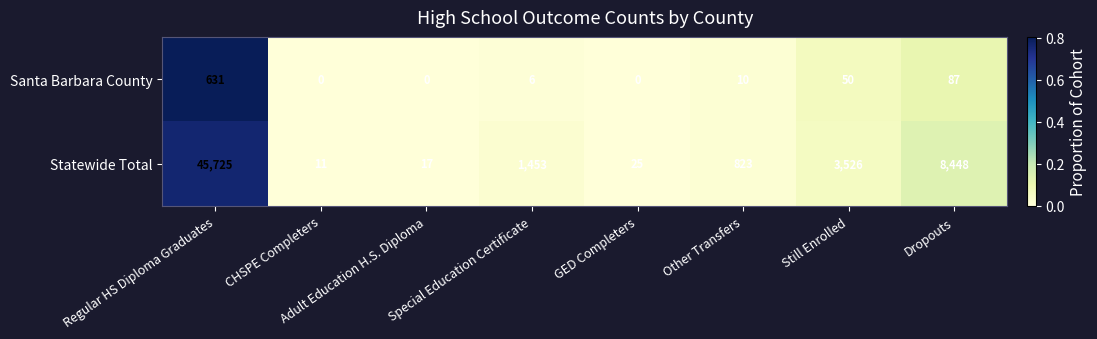

What is the average value of the Statewide Total series?

7504